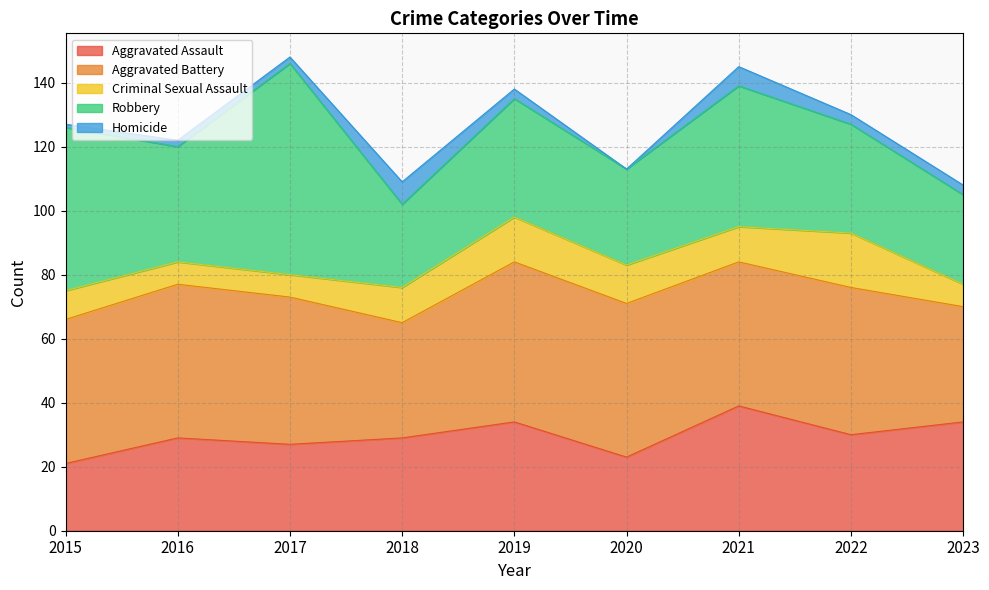

What is the approximate value of Homicide at 2016?

2